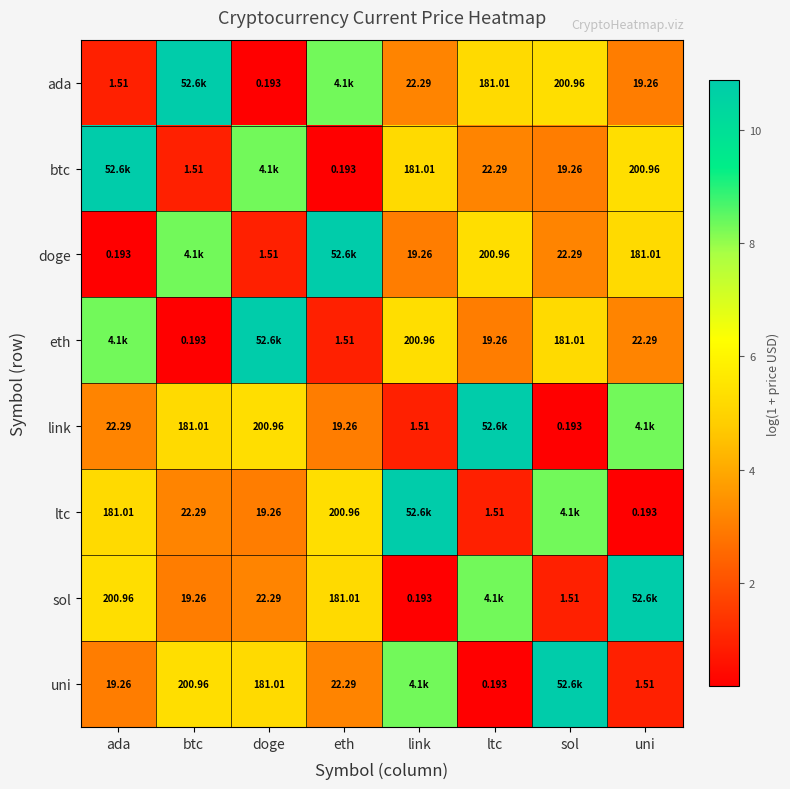

At which label does eth reach its peak?

doge